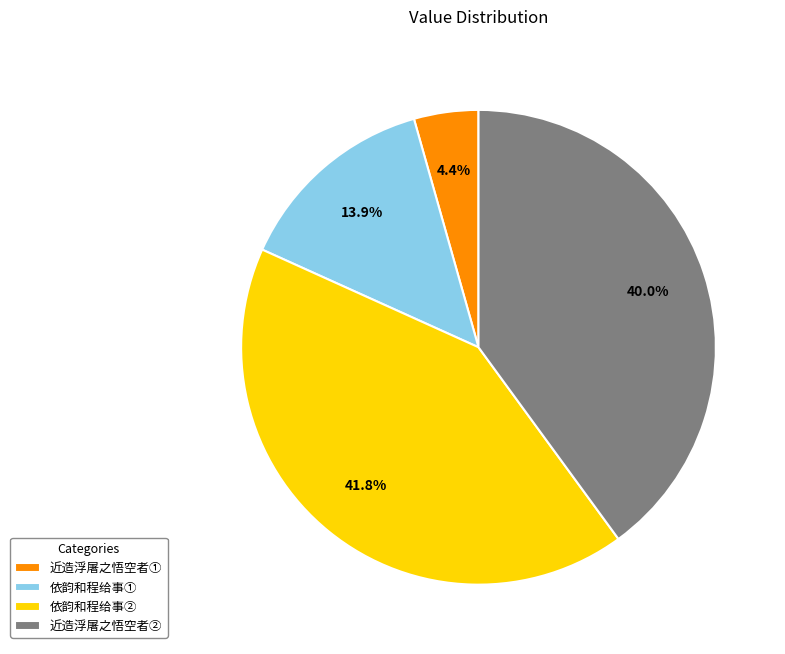

To the nearest percent, what is the difference between the largest and smallest slice percentages?

37%